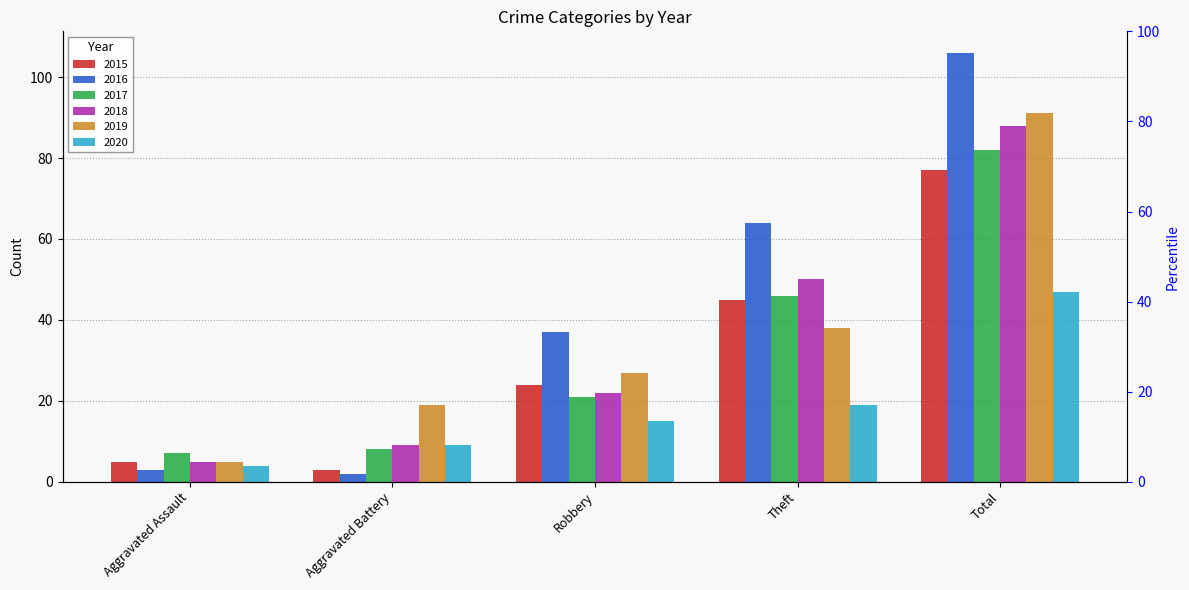

Reading left to right, transcribe all the data shown in this chart.

2015: Aggravated Assault=5	Aggravated Battery=3	Robbery=24	Theft=45	Total=77
2016: Aggravated Assault=3	Aggravated Battery=2	Robbery=37	Theft=64	Total=106
2017: Aggravated Assault=7	Aggravated Battery=8	Robbery=21	Theft=46	Total=82
2018: Aggravated Assault=5	Aggravated Battery=9	Robbery=22	Theft=50	Total=88
2019: Aggravated Assault=5	Aggravated Battery=19	Robbery=27	Theft=38	Total=91
2020: Aggravated Assault=4	Aggravated Battery=9	Robbery=15	Theft=19	Total=47